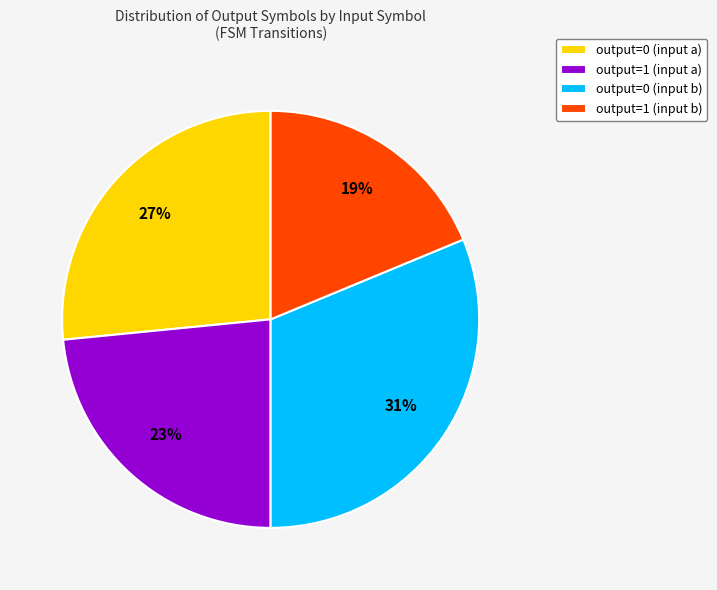

The output=1 (input a) slice represents 37% of the pie. True or false?

False